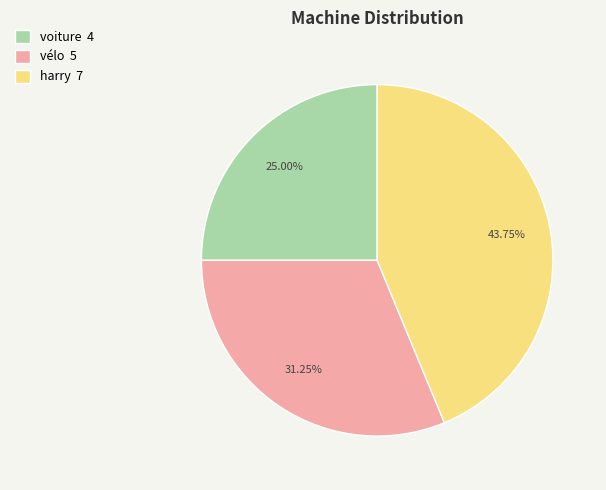

To the nearest percent, what is the average slice percentage?

33%